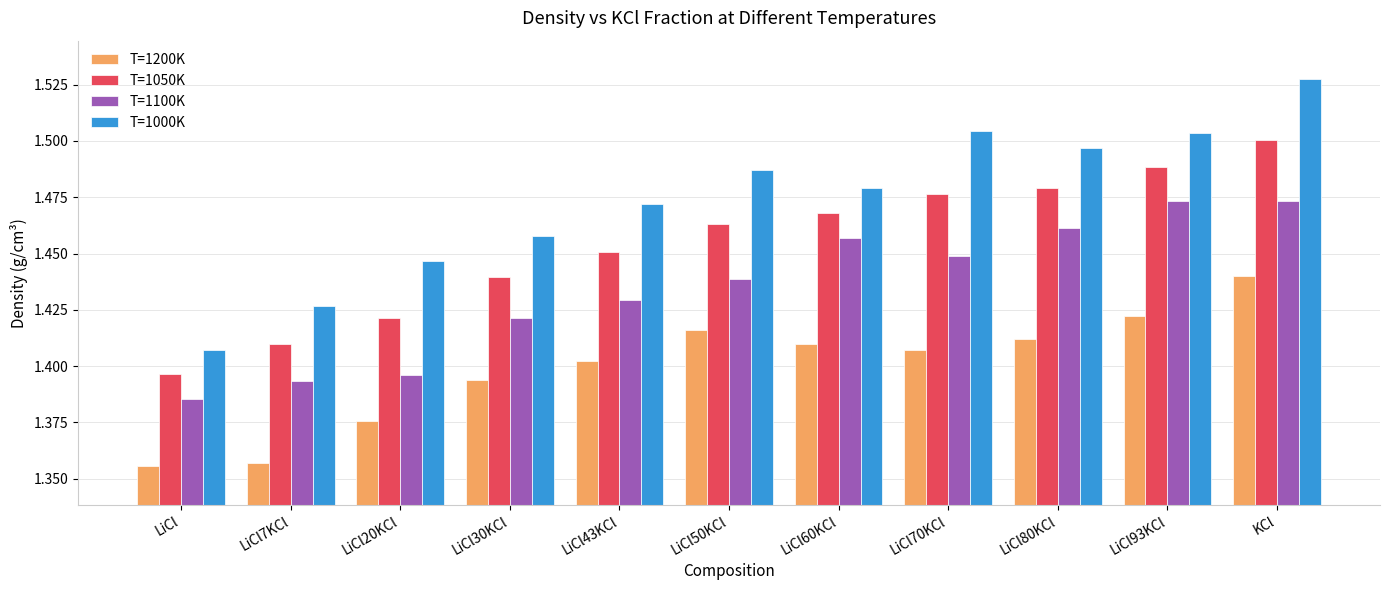

Which series has the widest spread of values?

T=1000K